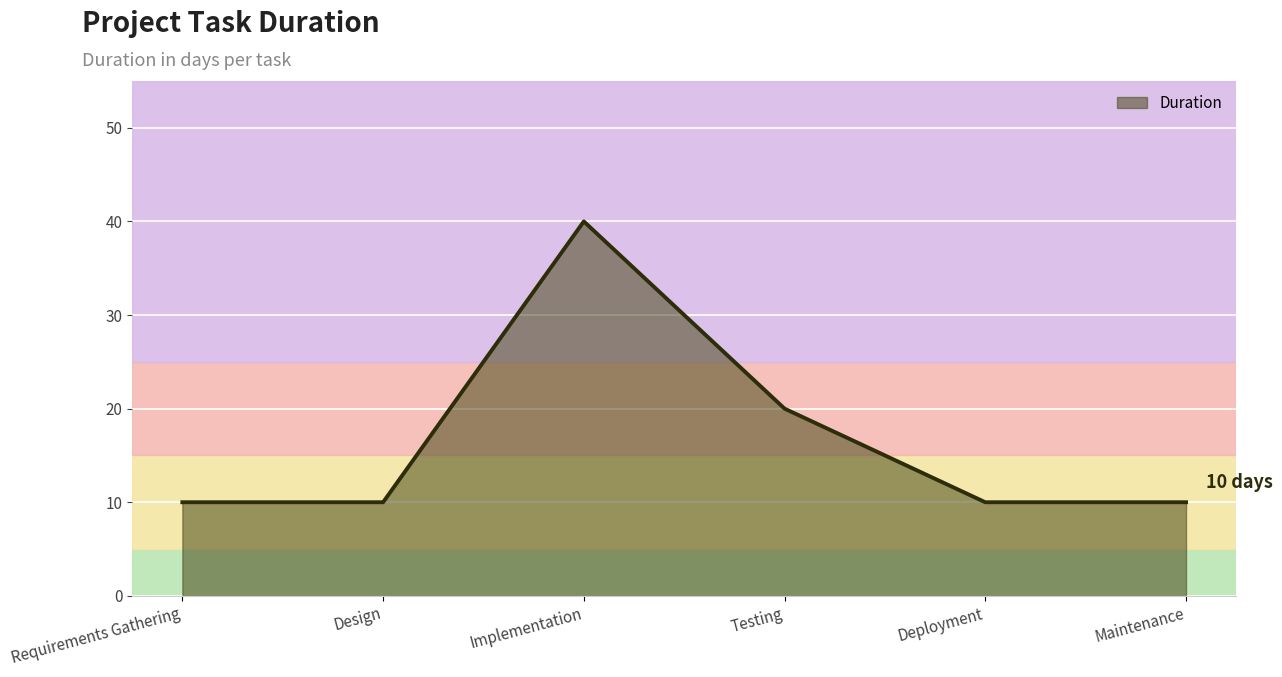

Between Implementation and Testing, which is larger?

Implementation